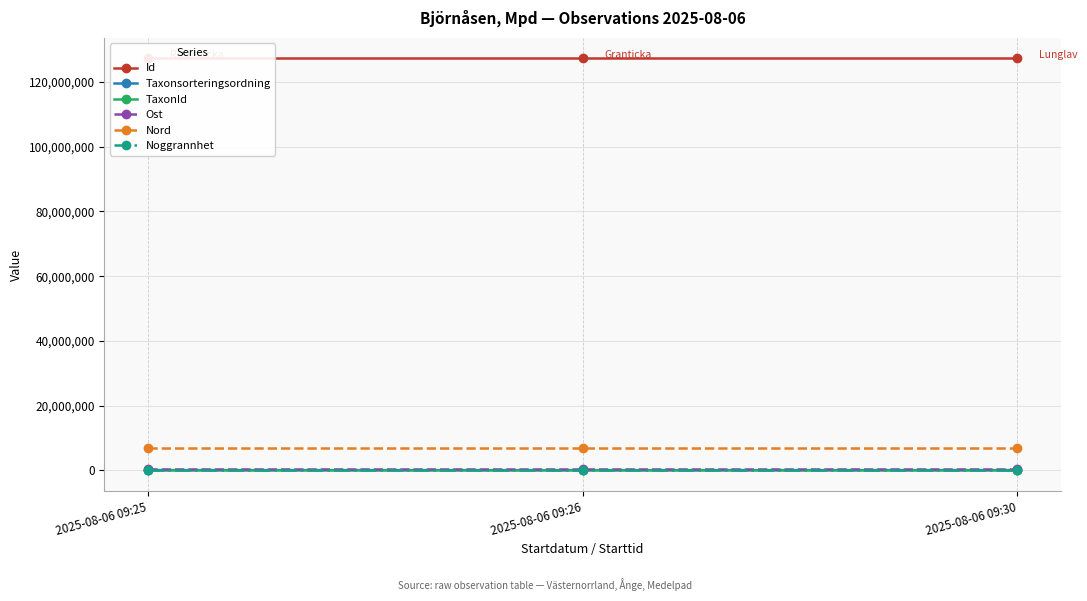

Is the value of Id at 2025-08-06 09:30 greater than the value of Ost at 2025-08-06 09:26?

Yes